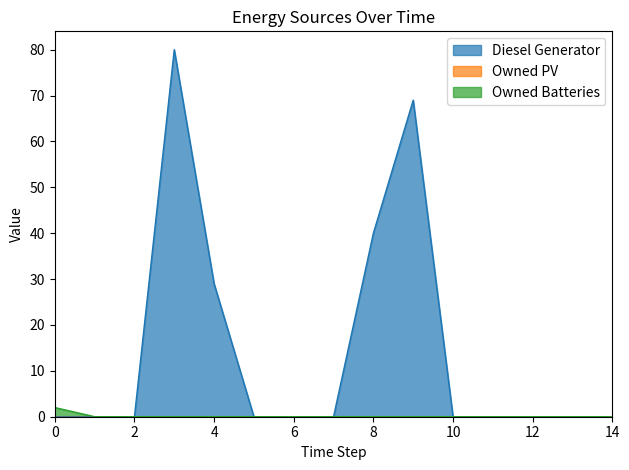

How many values in Diesel Generator are above zero?

4